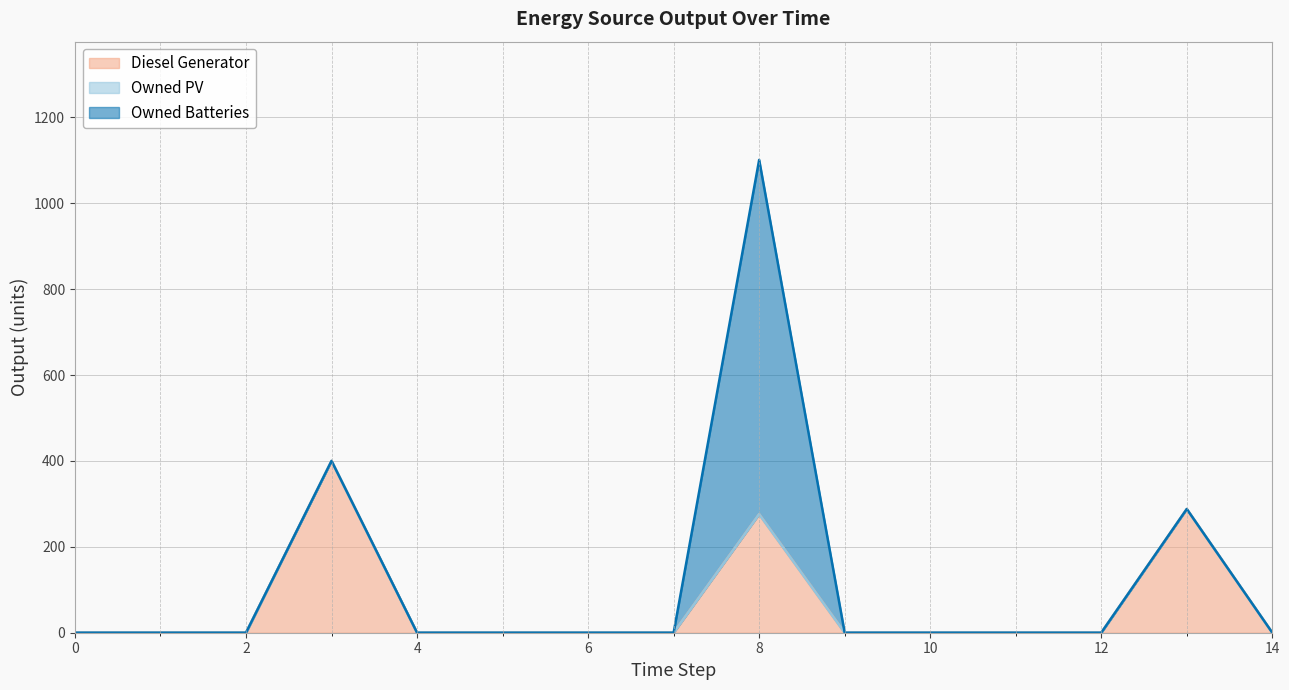

Is the value of Owned Batteries at 14 greater than the value of Diesel Generator at 13?

No